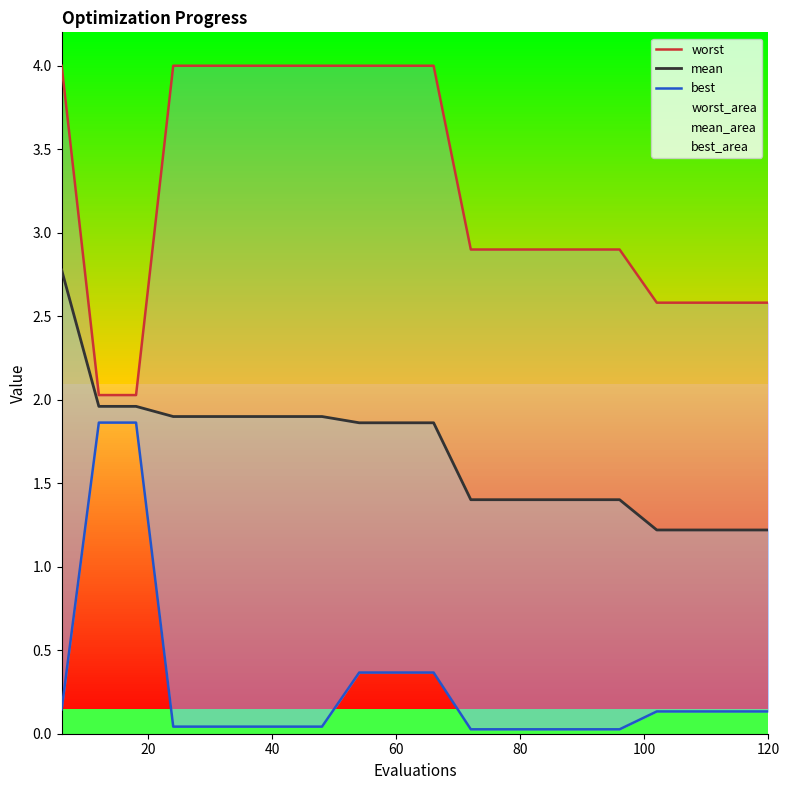

Which series changed the most between 9 and 12?

worst